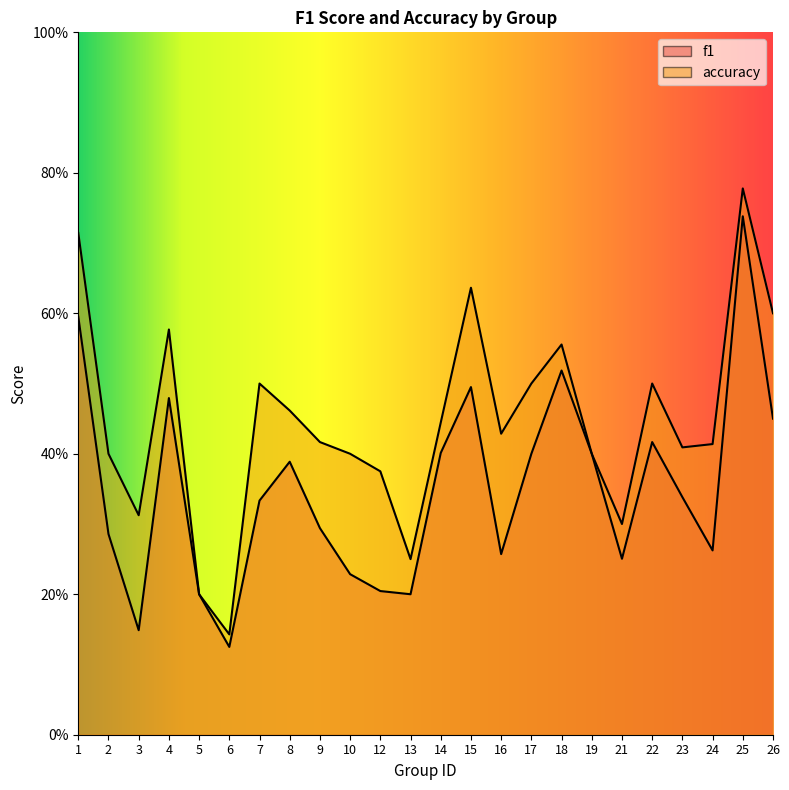

Rank the series at 9 from lowest to highest value.

f1, accuracy